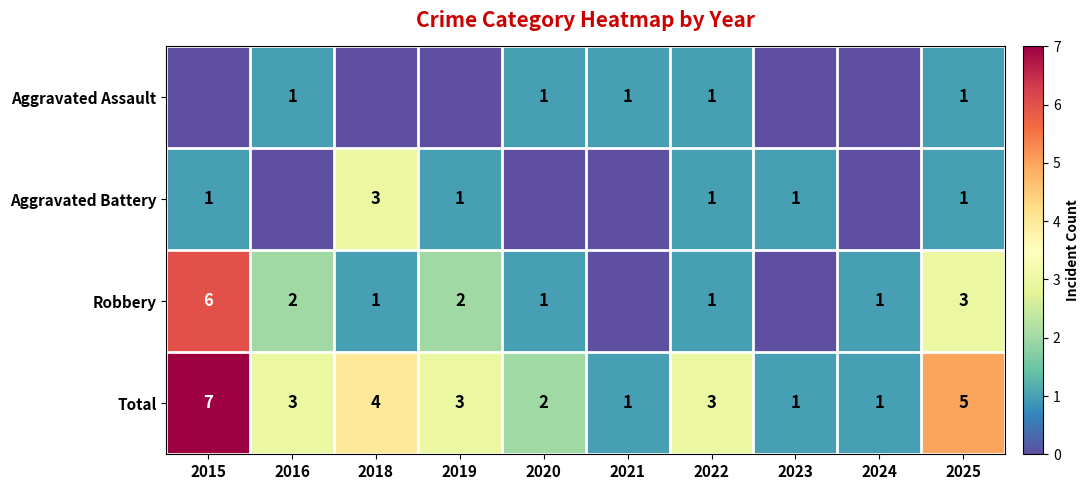

The value of Aggravated Battery at 2018 is 3. True or false?

True